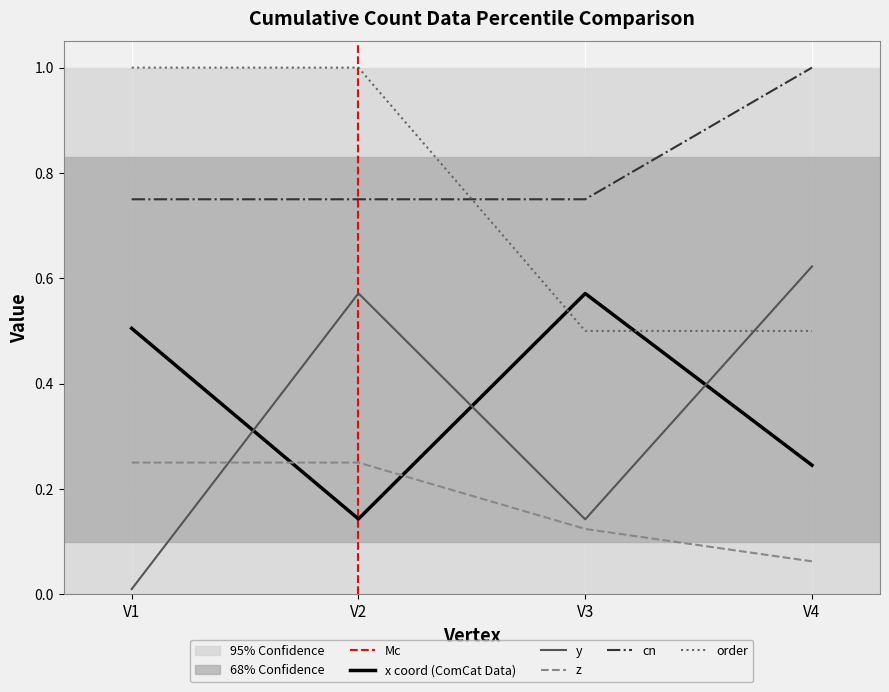

True or false: x and z cross at least once.

True